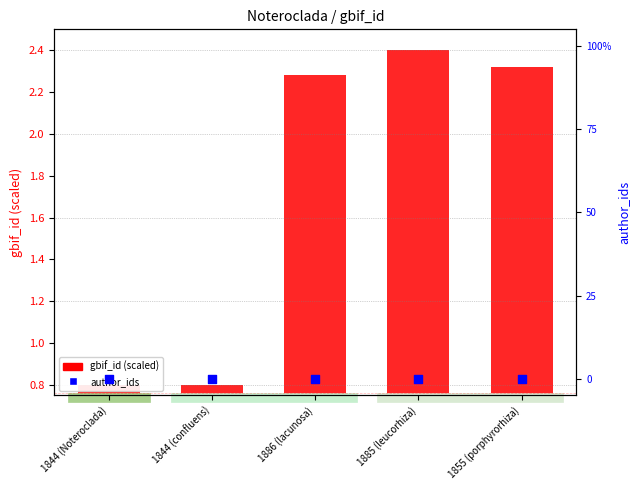

What is the total value across all series at 1855 (porphyrorhiza)?

2.3